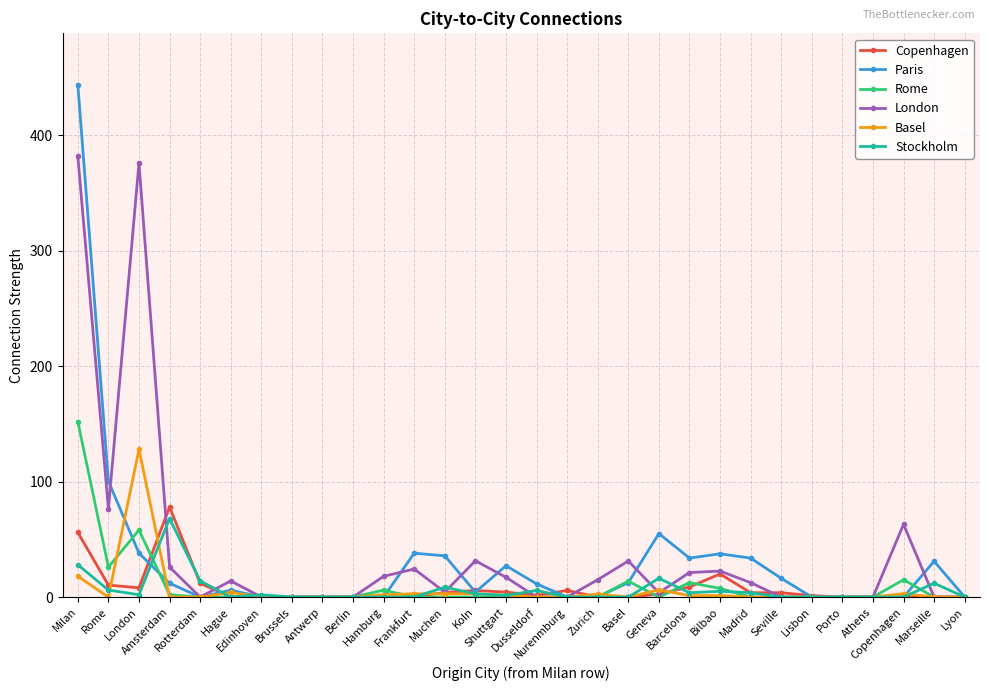

The Stockholm series shows 0.0 at Lyon. True or false?

True